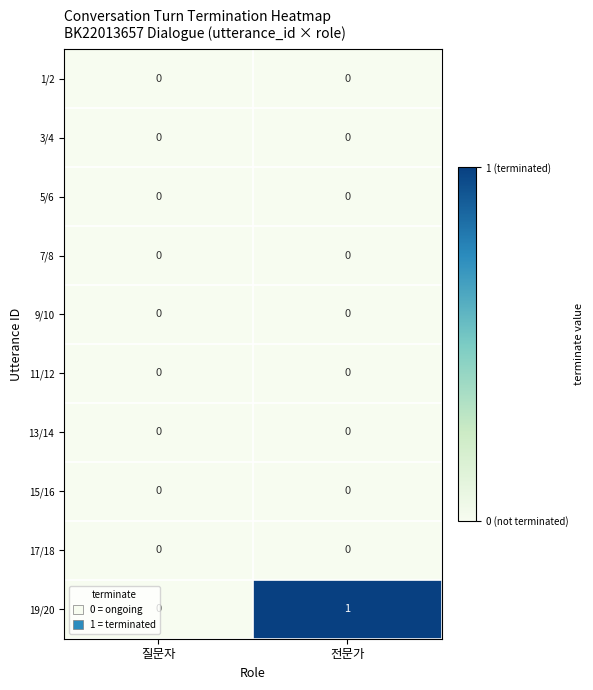

Which series has the widest spread of values?

19/20